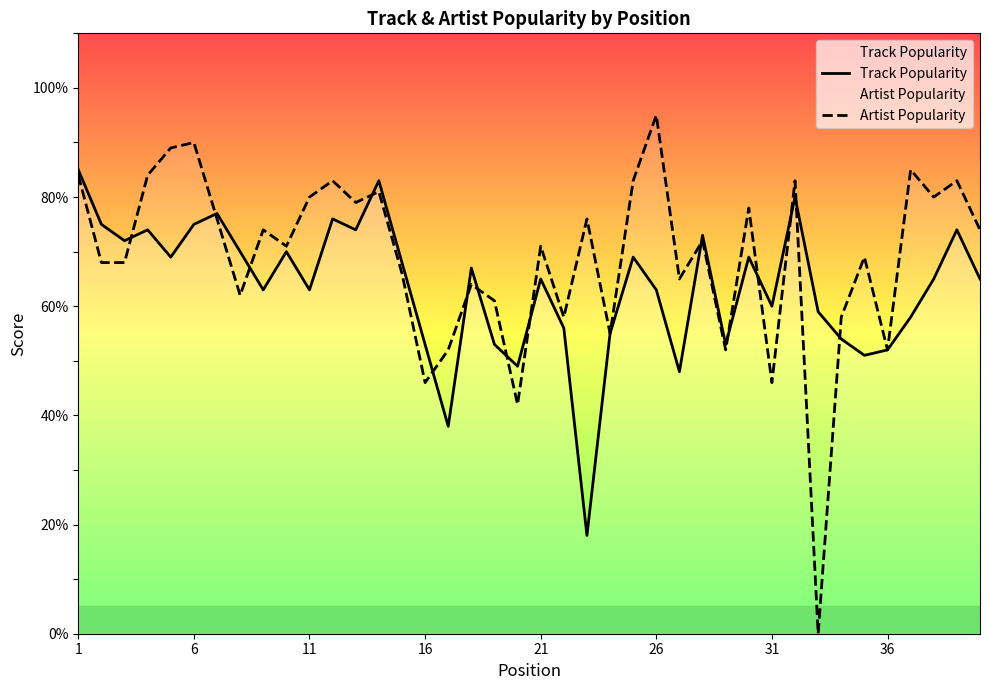

How many interior local valleys does the Artist Popularity series have?

13